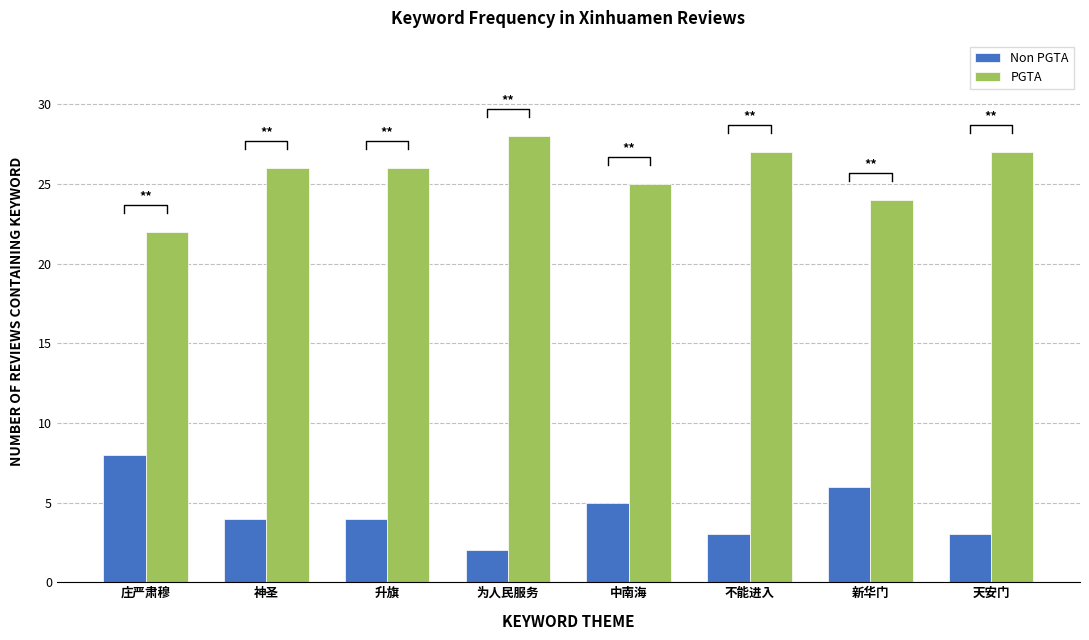

The value of Non PGTA at 新华门 is 6. True or false?

True